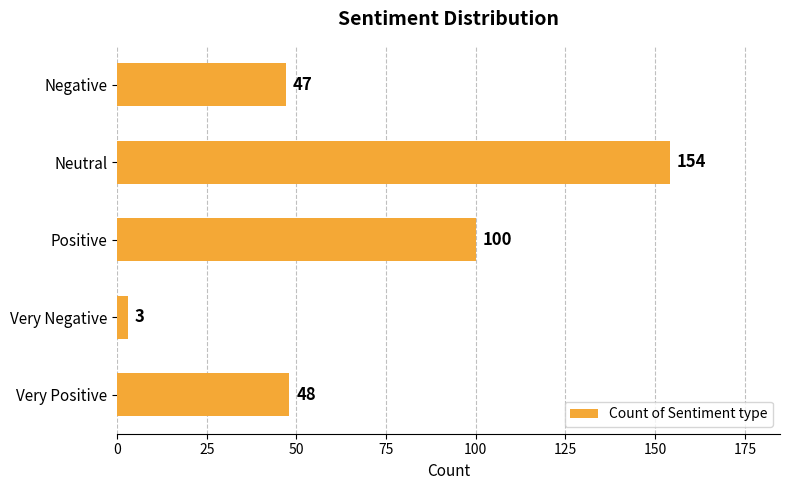

Does the chart contain any negative values?

No